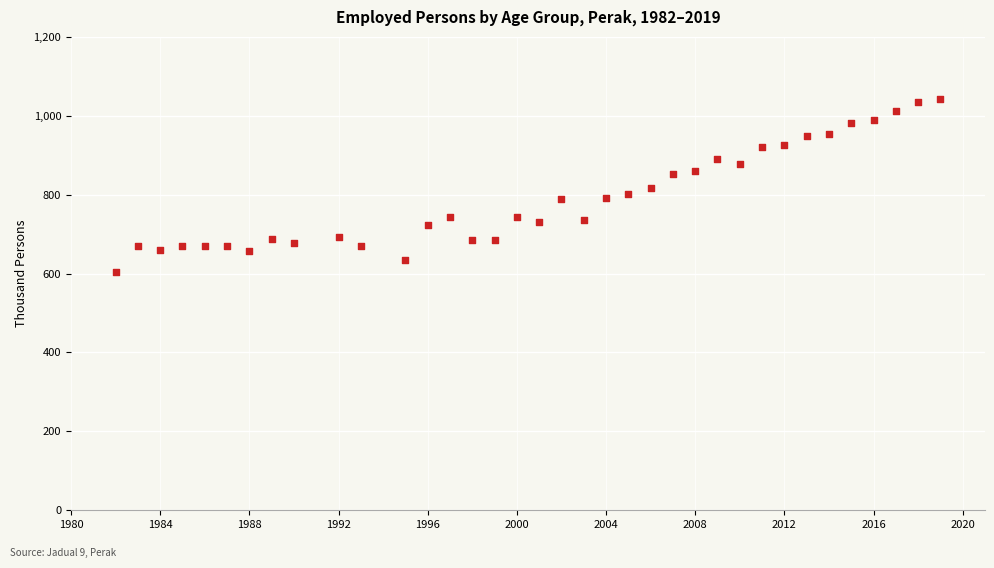

What is the range of X values (max minus min)?

37.0